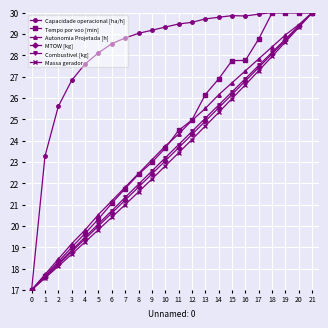

True or false: Combustivel [kg] has more than 0 interior local peaks.

False